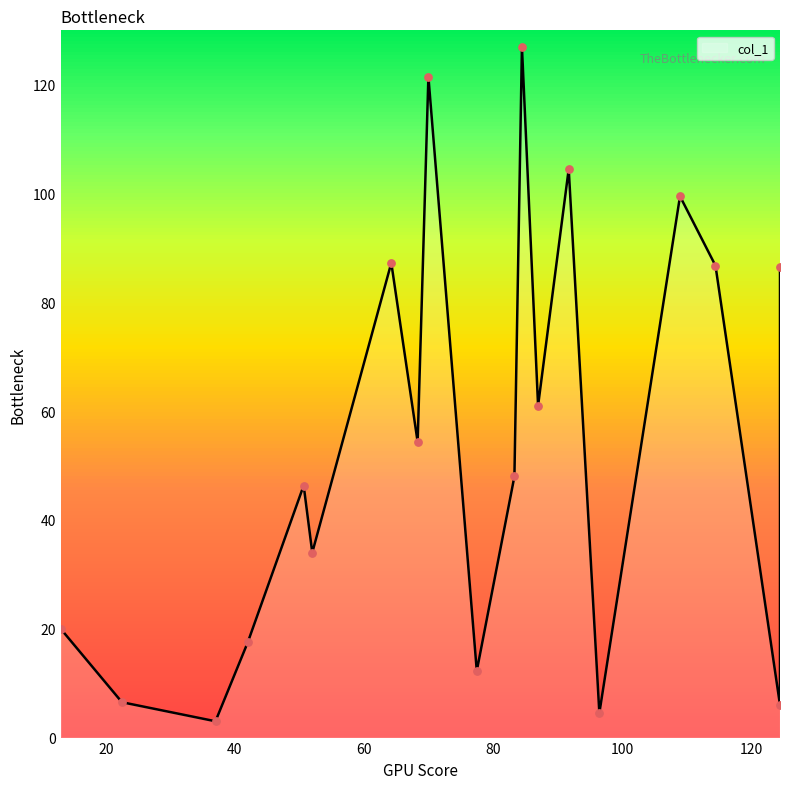

Which has a higher value, 77.5 or 68.33333333333333?

68.33333333333333